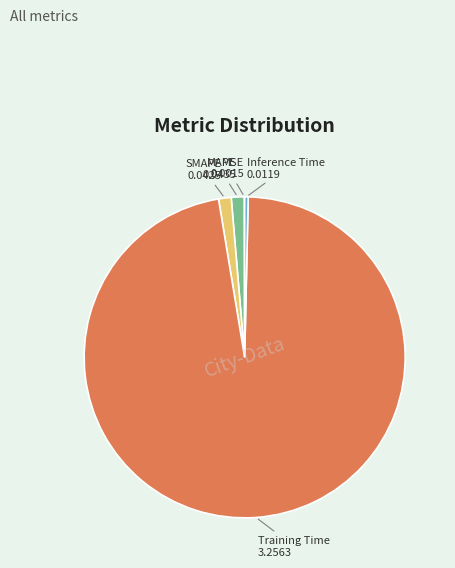

Is MAPE the majority of the pie?

No